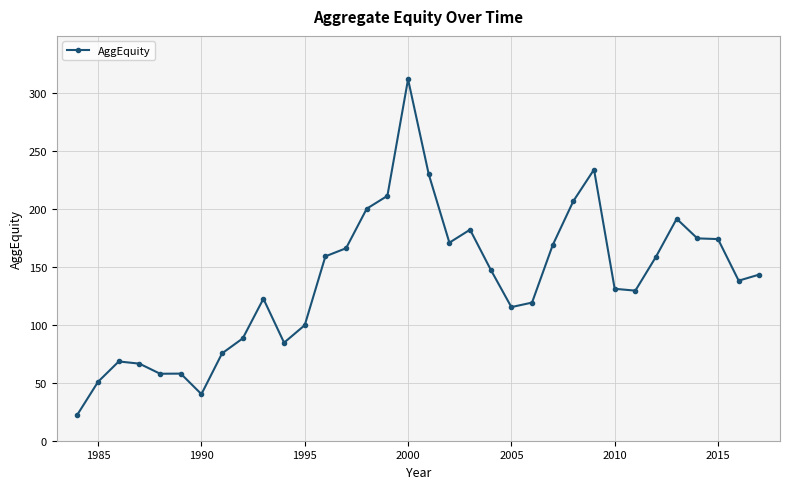

What is the average value?

138.2